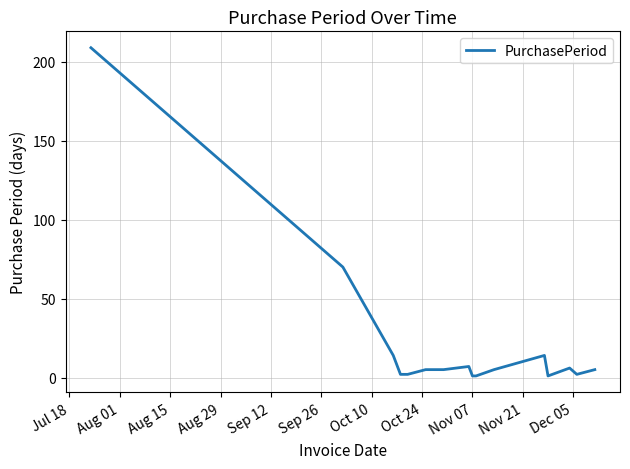

What is the difference between the maximum and minimum values?

208